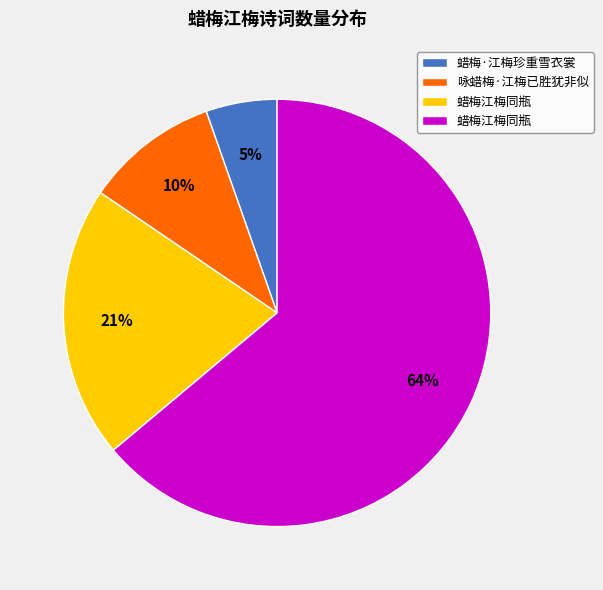

To the nearest percent, what is the difference between the largest and smallest slice percentages?

59%